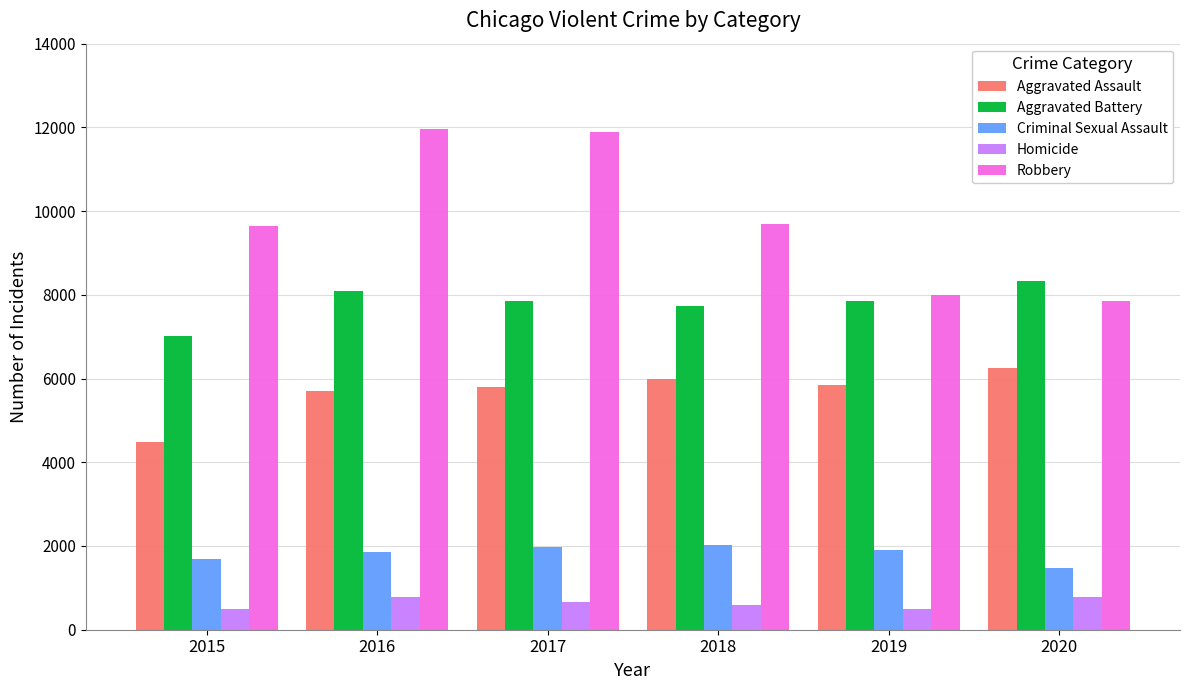

What is the value of the Robbery bar at the 6th from the left?

7855